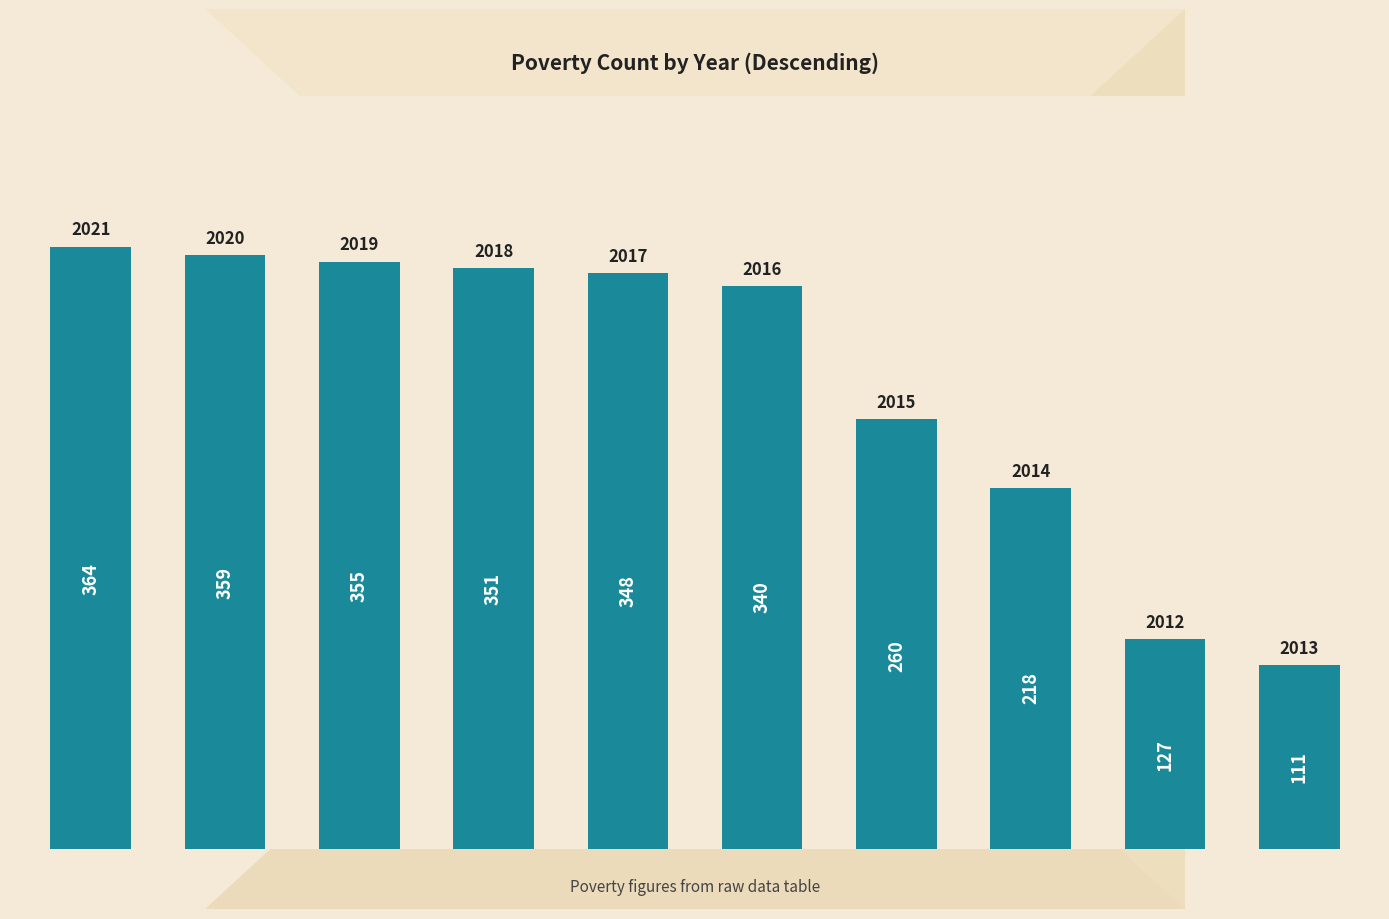

What is the value of the 4th bar from the left?

351